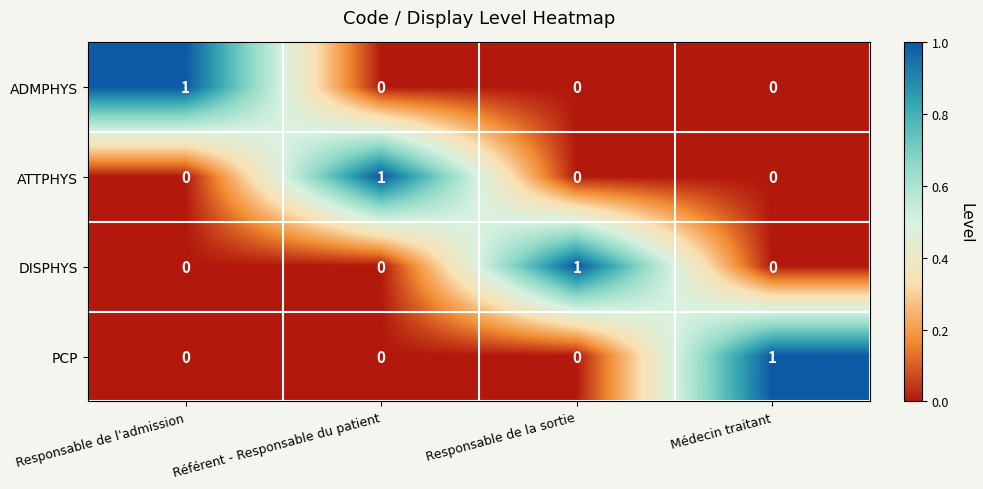

At how many categories does at least one series exceed 0?

4